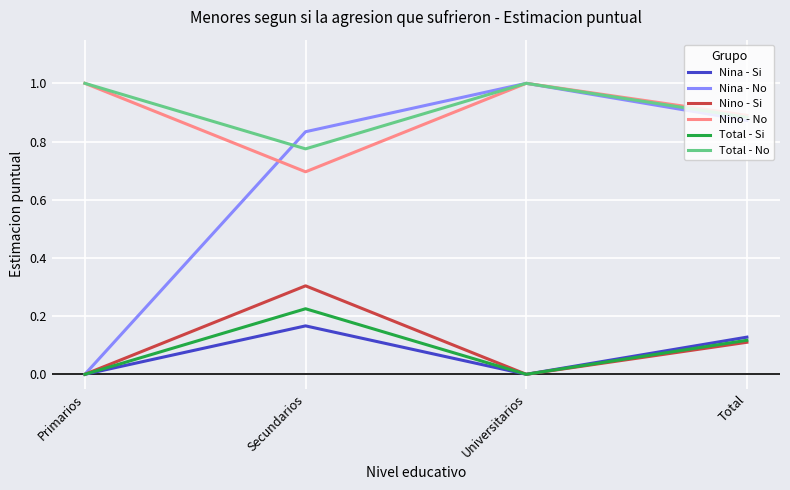

At which label is Total - No closest to 0?

Secundarios